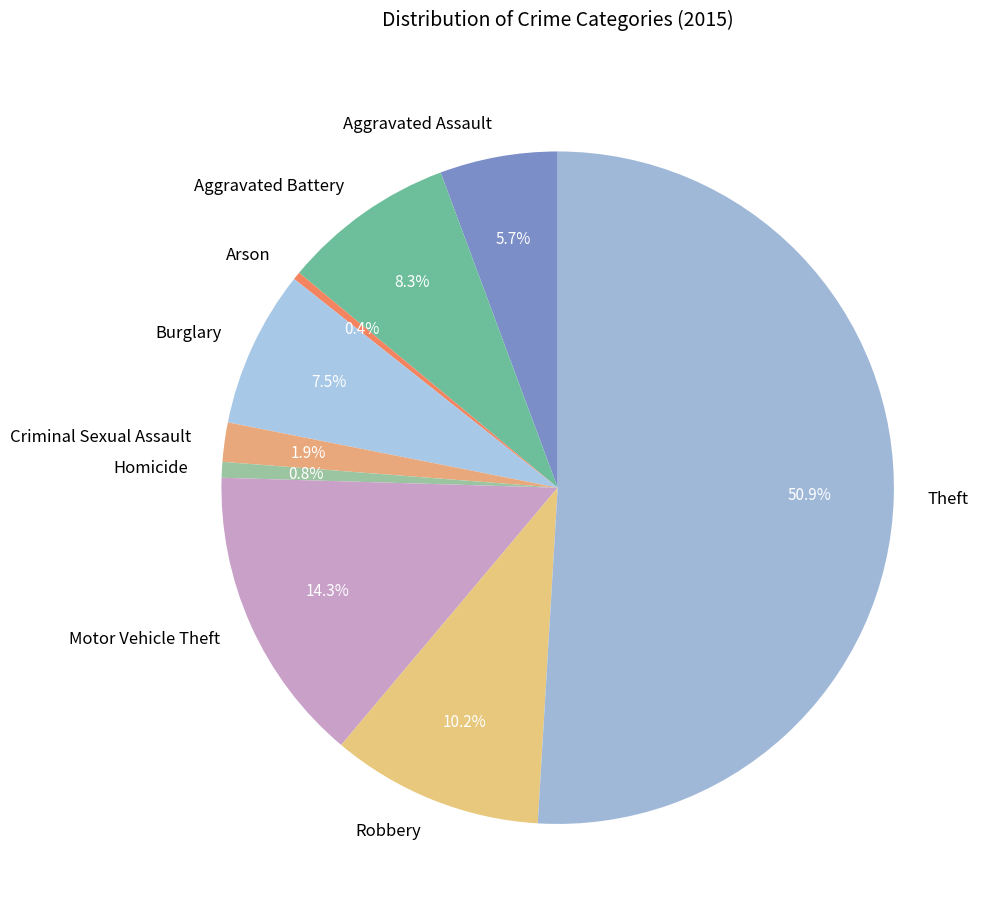

Which slice represents more than half of the pie?

Theft